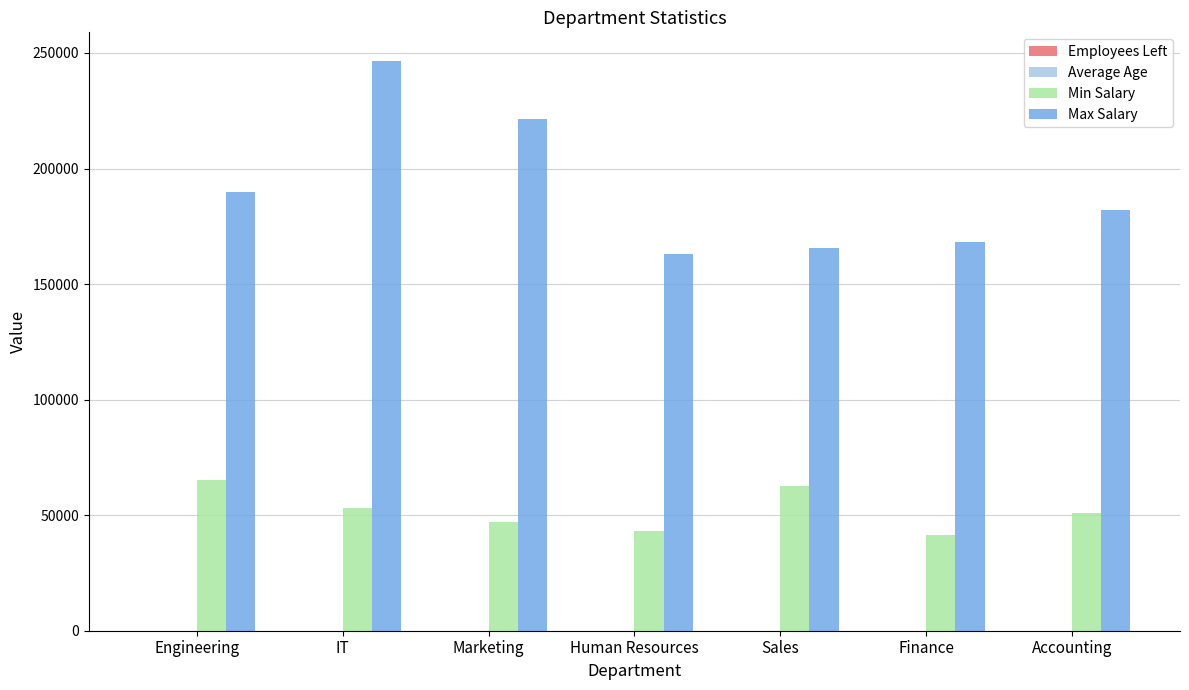

What is the sum of all Min Salary values?

363354.0